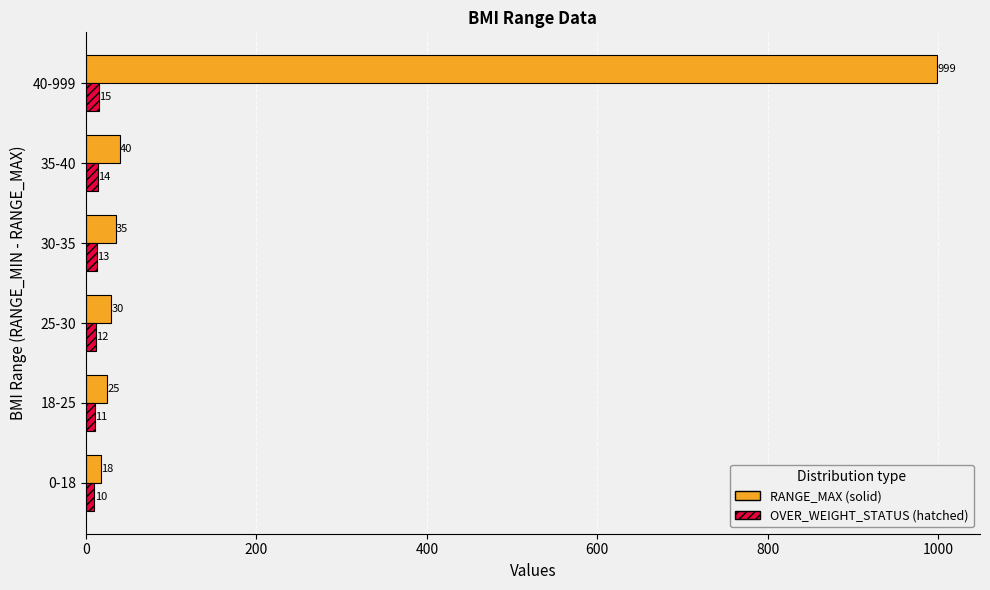

What is the difference between the highest and lowest values at 25-30?

18